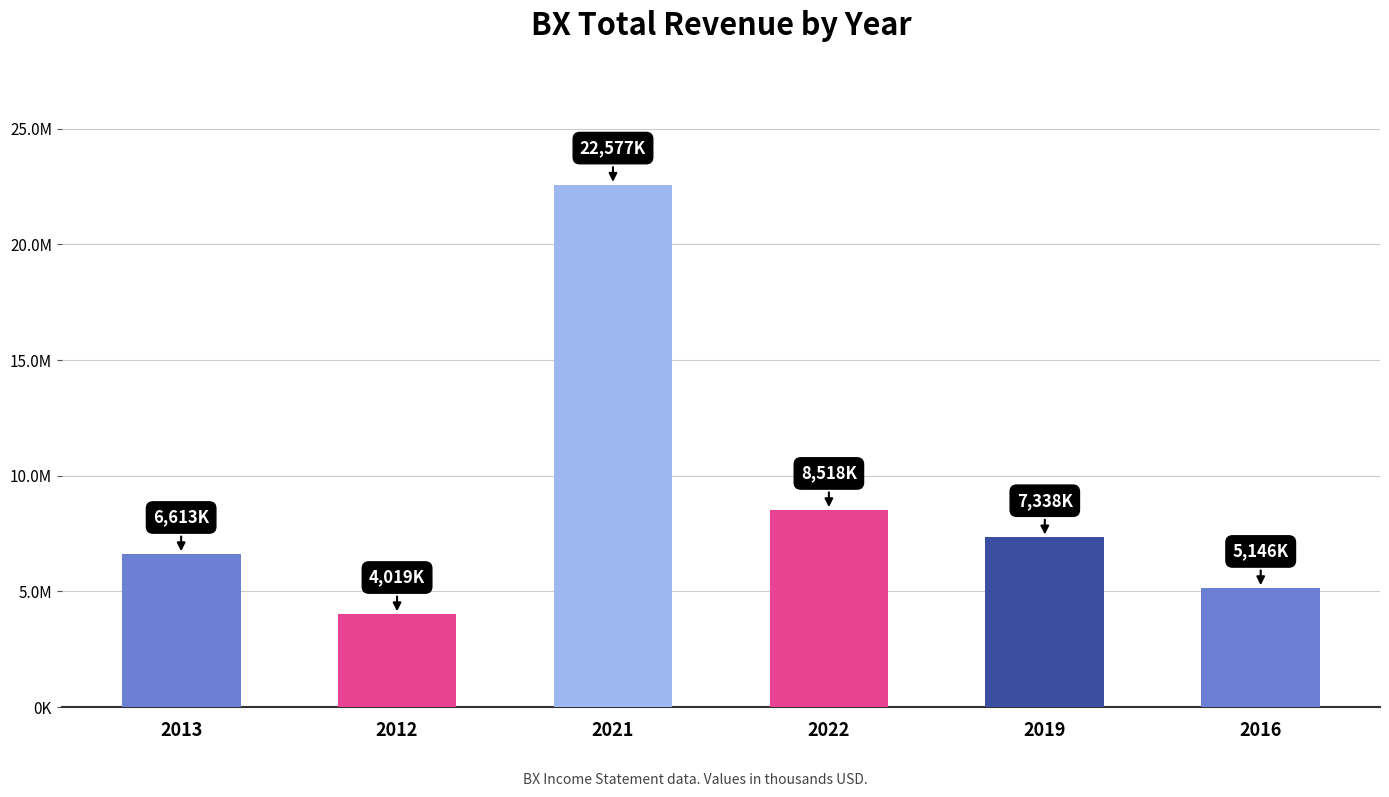

What is the value of the 1st bar from the left?

6613200